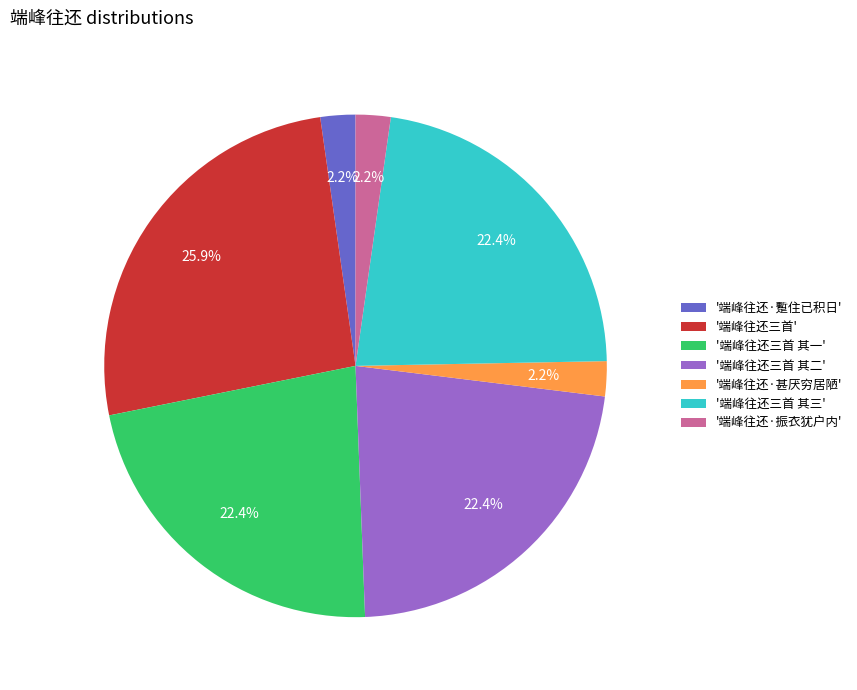

To the nearest percent, what is the difference between the largest and smallest slice percentages?

24%